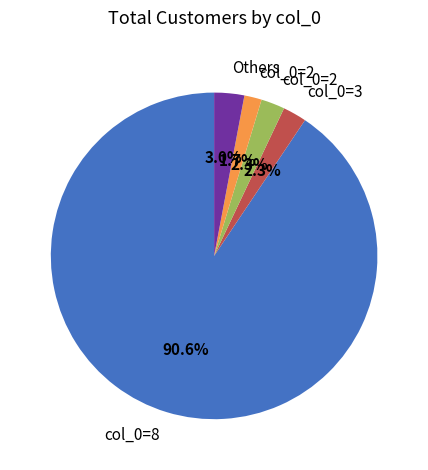

How many segments does this pie chart have?

5